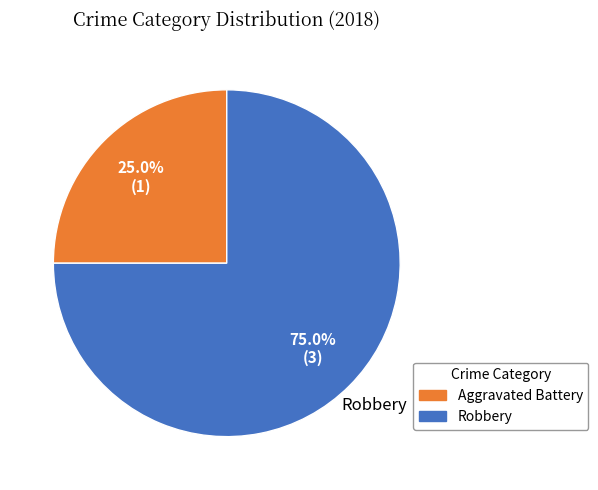

Count the number of slices in the pie.

2